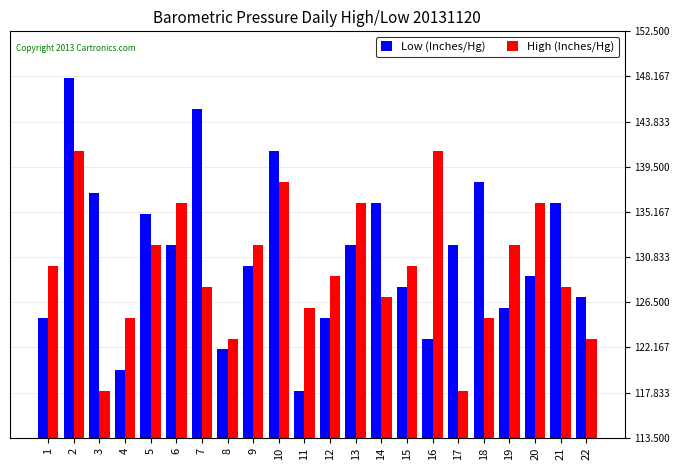

Which series has the widest spread of values?

Low (Inches/Hg)